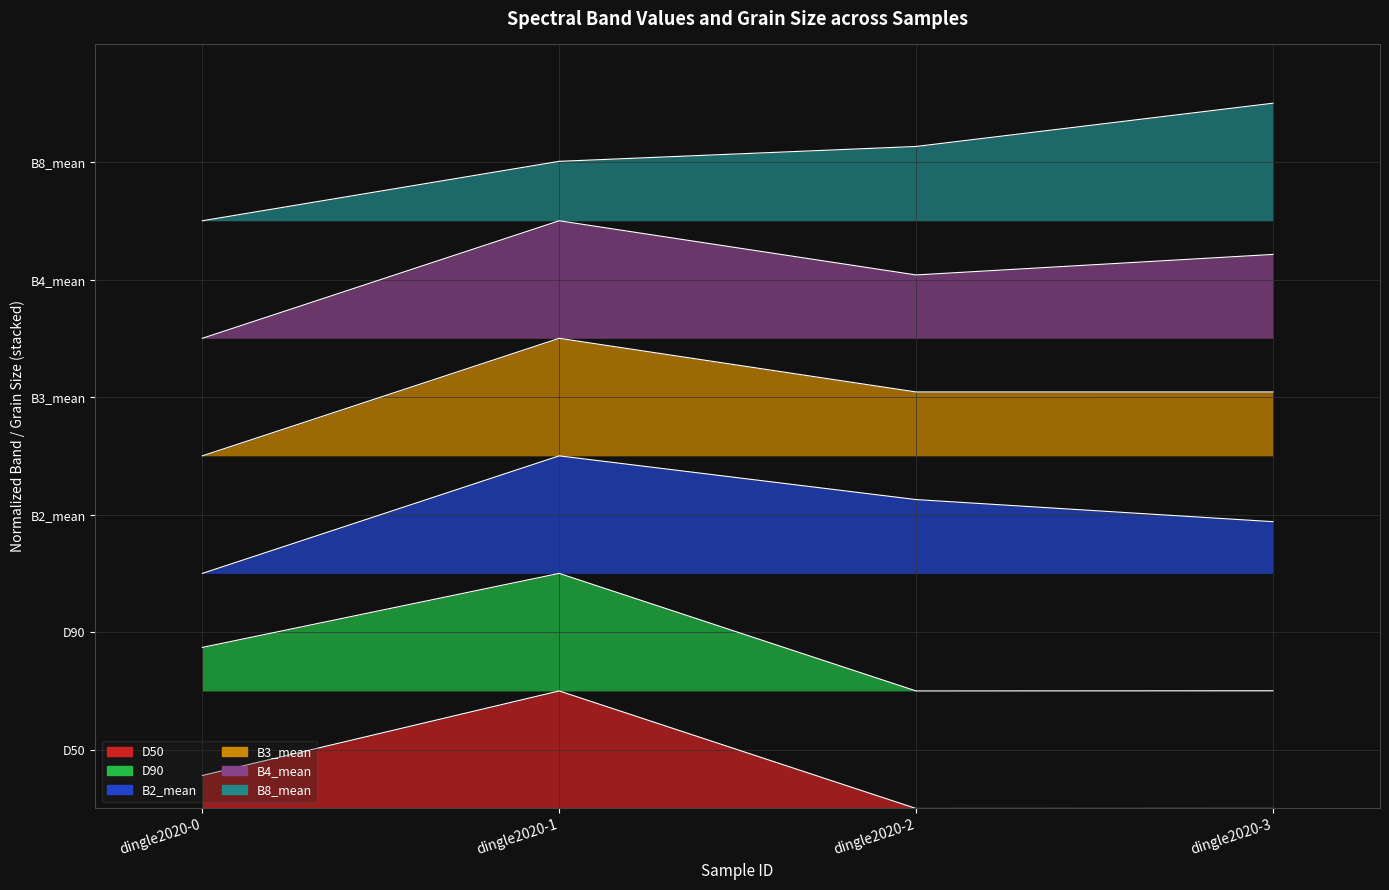

Reading right to left, extract all data points from this chart.

D50: 0.0	0.0	1.0	0.3
D90: 1.0	1.0	2.0	1.4
B2_mean: 2.4	2.6	3.0	2.0
B3_mean: 3.5	3.5	4.0	3.0
B4_mean: 4.7	4.5	5.0	4.0
B8_mean: 6.0	5.6	5.5	5.0